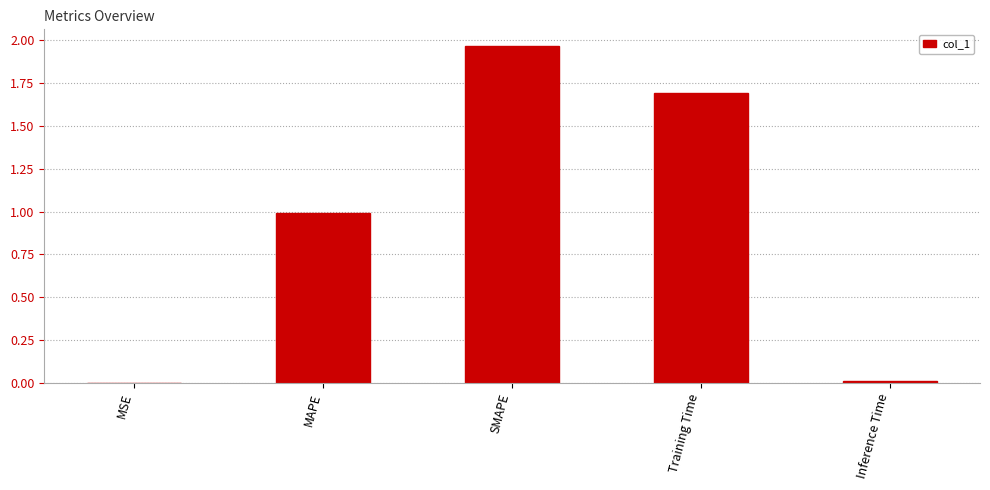

The chart shows a value of 1.0 at MAPE. True or false?

True